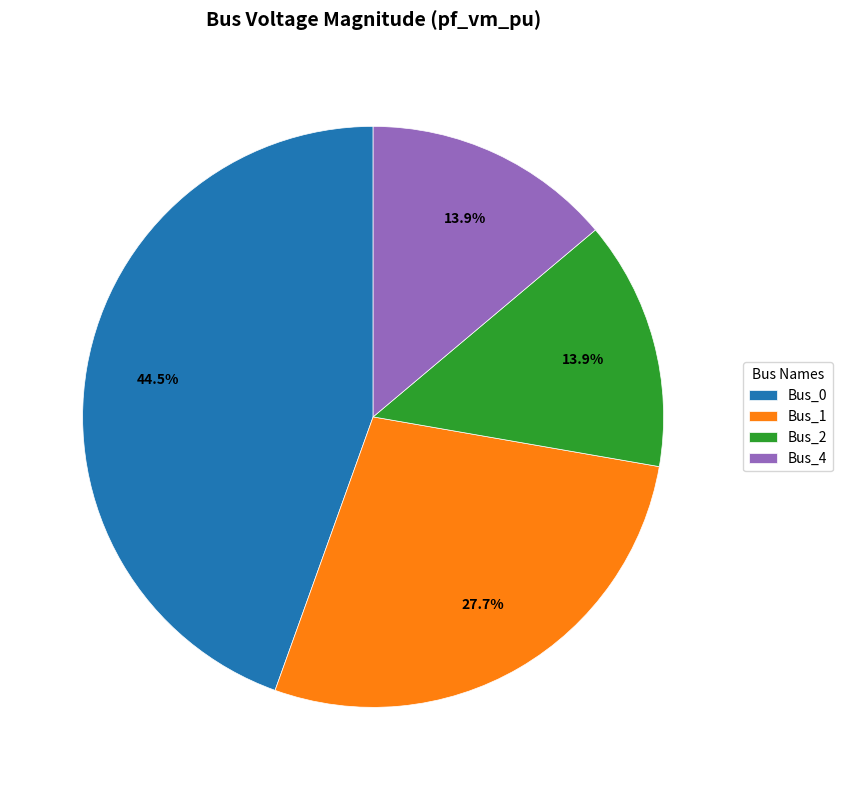

What percentage is NOT represented by Bus_2?

86.1%